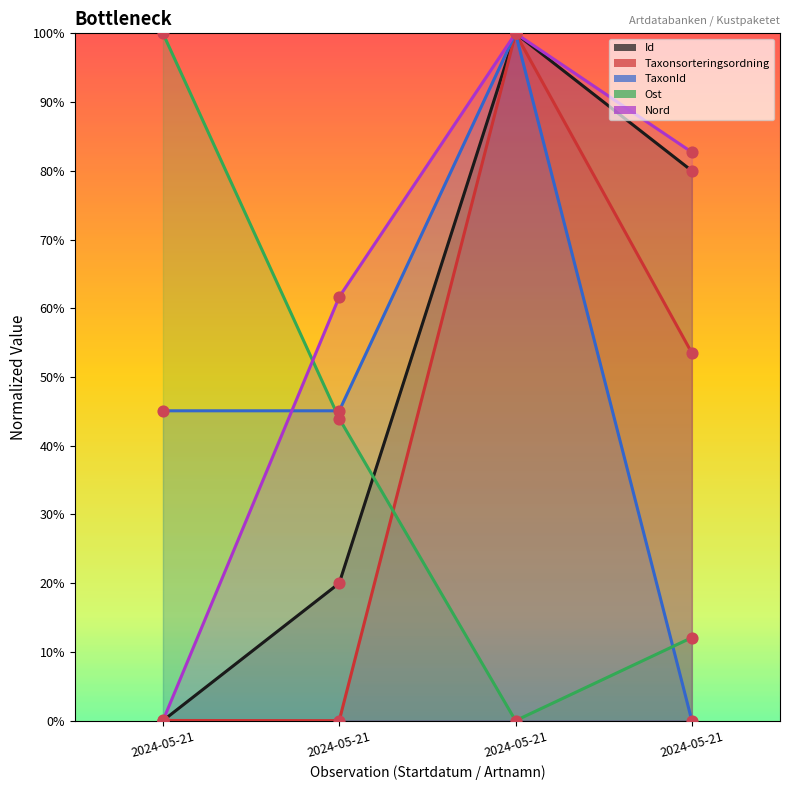

Which series has the widest spread of Y values?

Id